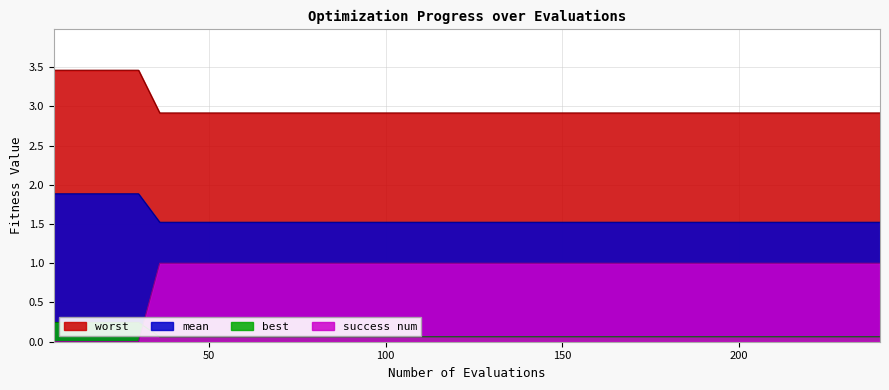

What is the sum of all success num values?

35.0